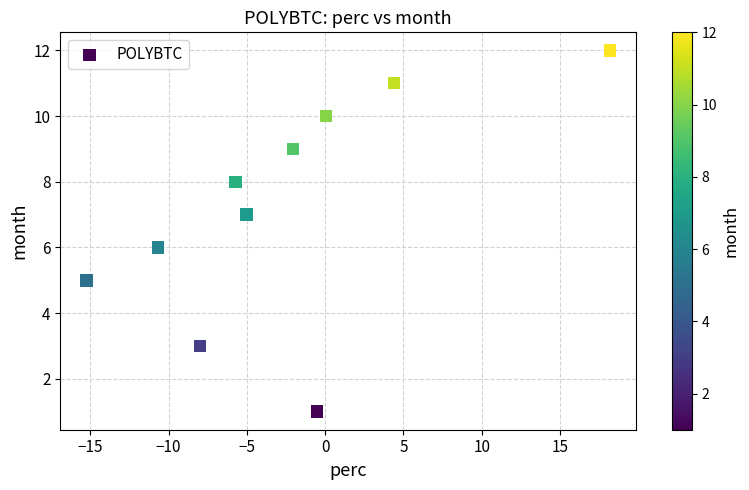

What is the range of Y values (max minus min)?

11